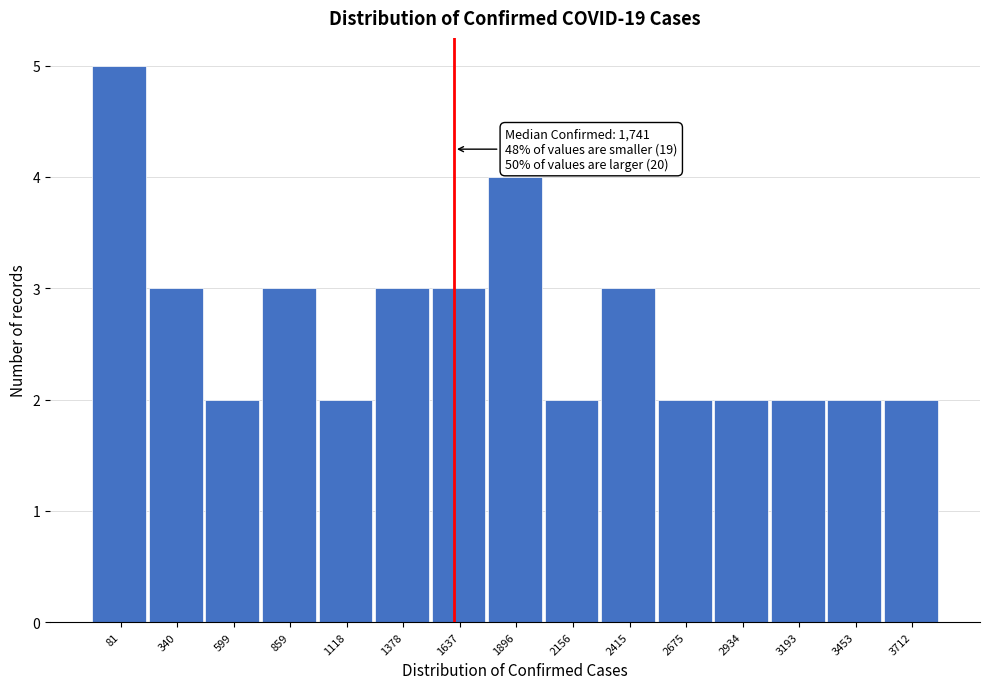

Reading left to right, list all the values displayed in this chart.

81=5	340=3	599=2	859=3	1118=2	1378=3	1637=3	1896=4	2156=2	2415=3	2675=2	2934=2	3193=2	3453=2	3712=2